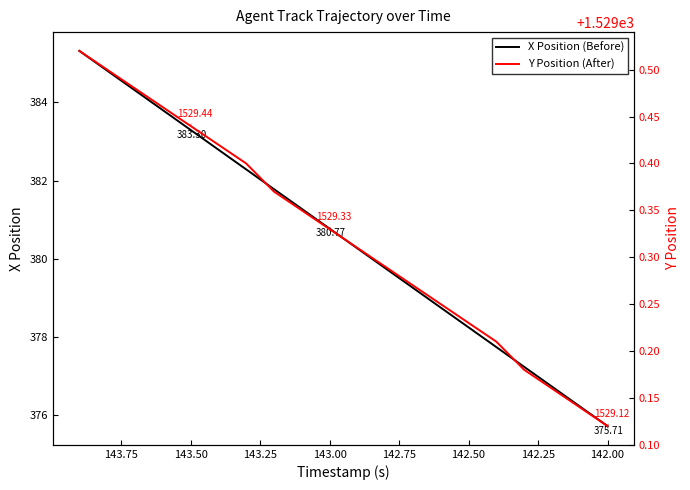

Is it true that Y Position (After) equals 884.6 at 142.00?

False